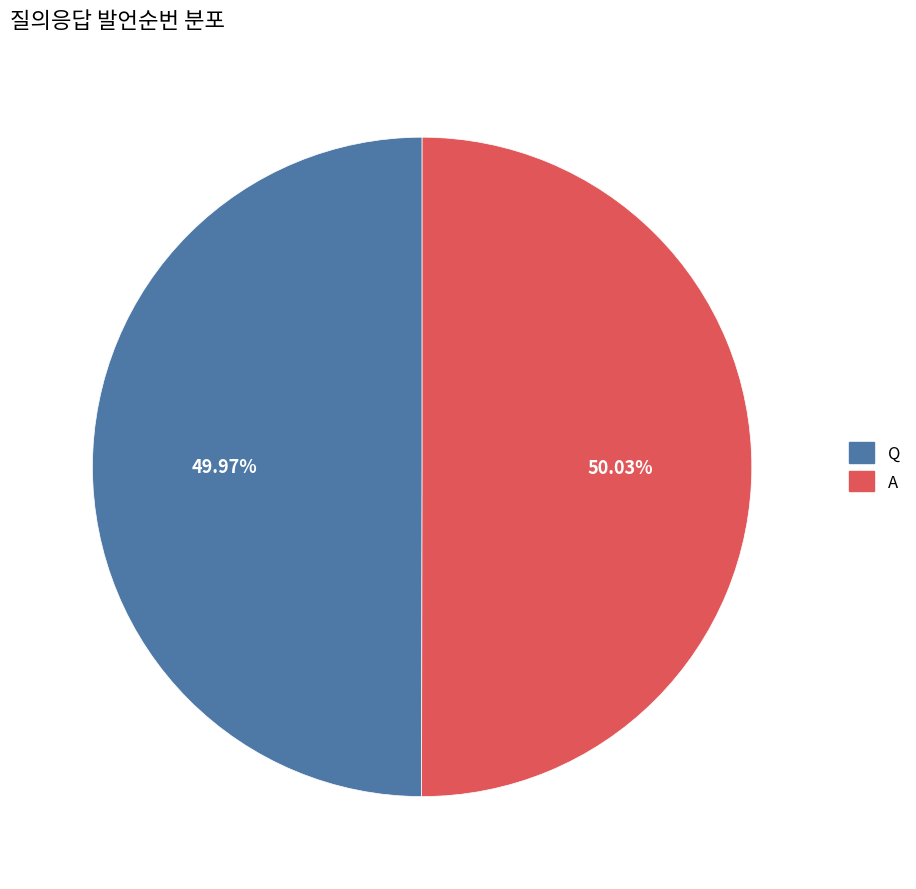

Combined, do Q and A account for over 50%?

Yes